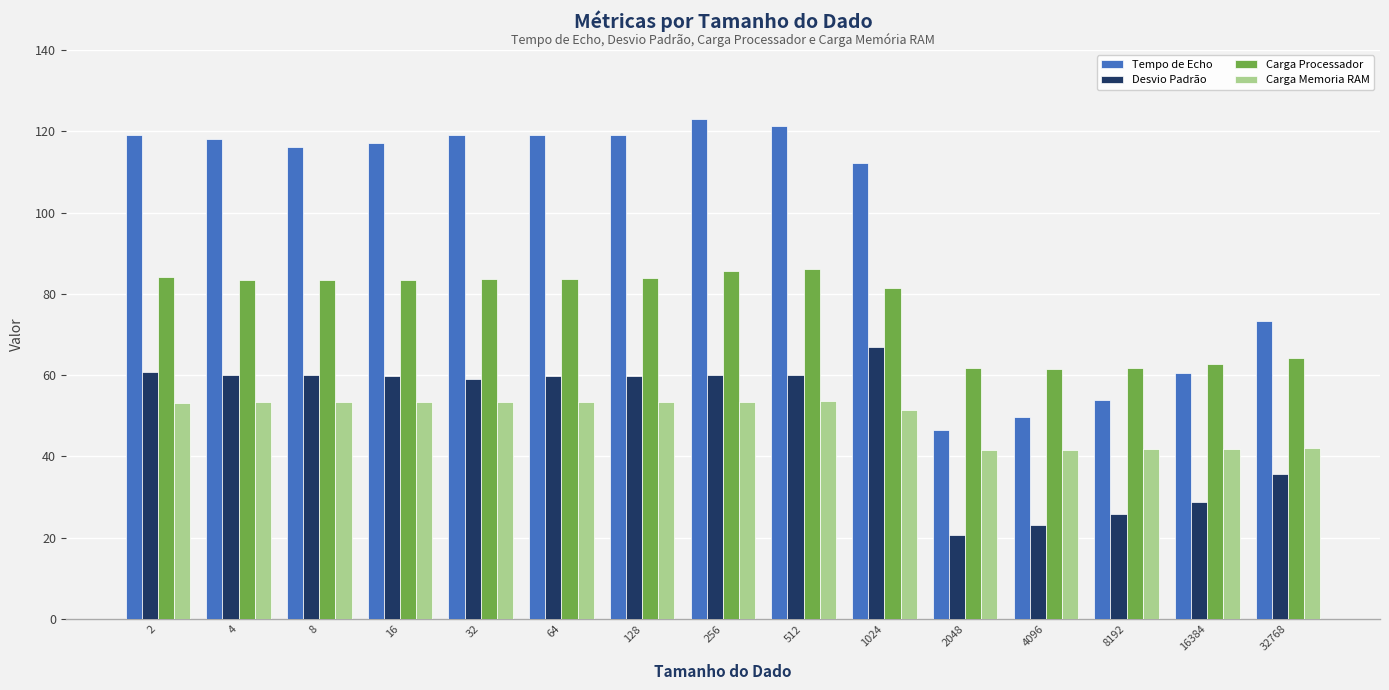

The value of Carga Processador at 512 is 86.2. True or false?

True